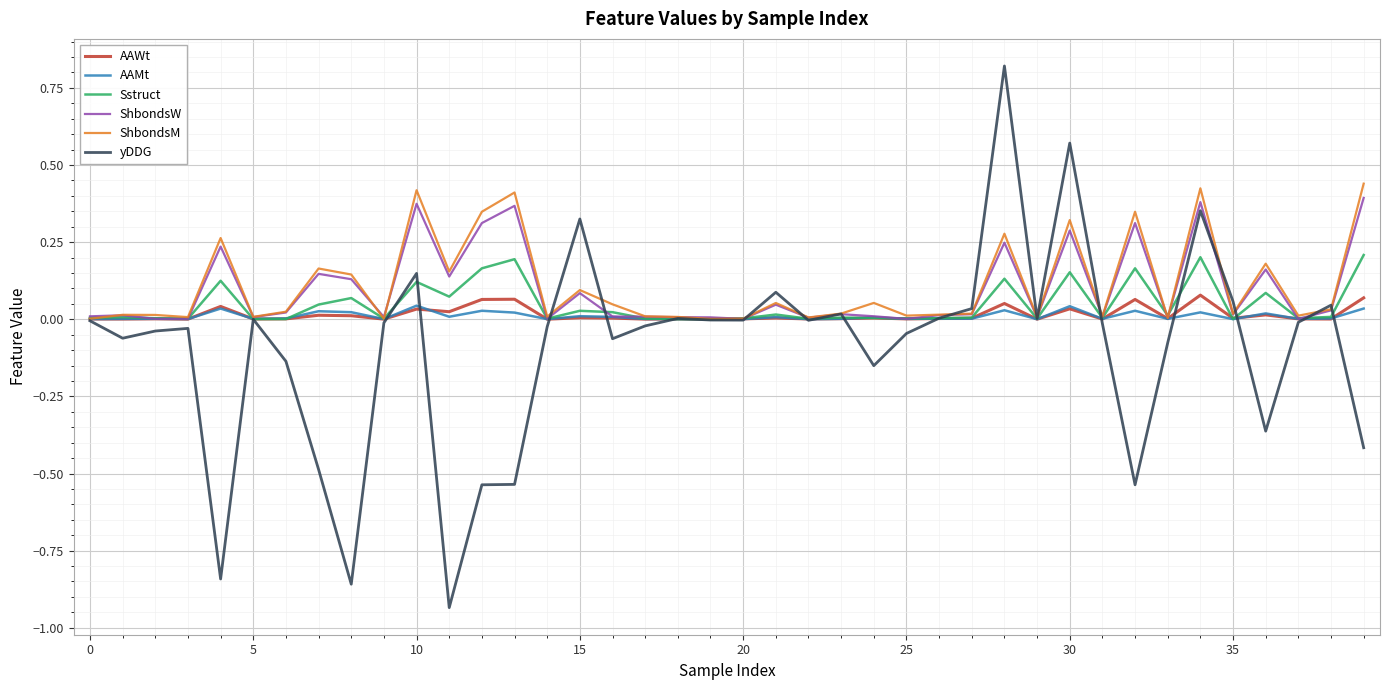

True or false: ShbondsW has more than 2 interior local peaks.

True